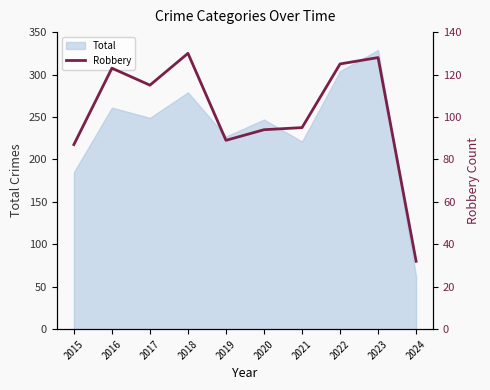

How many points are lower than both their immediate neighbors (excluding endpoints)?

2